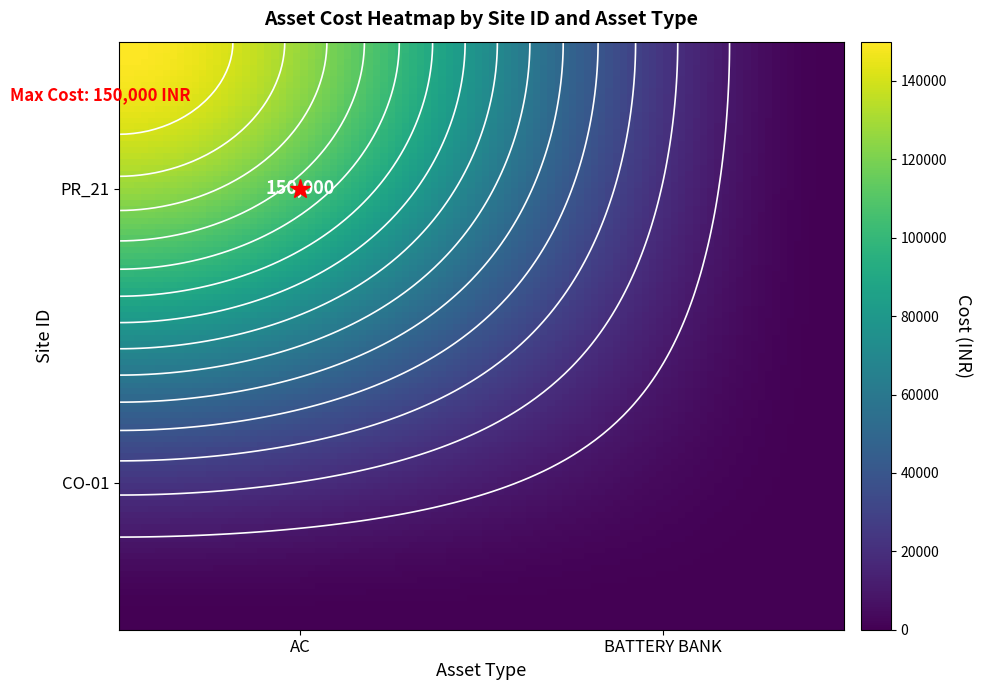

Count the number of categories in the chart.

2